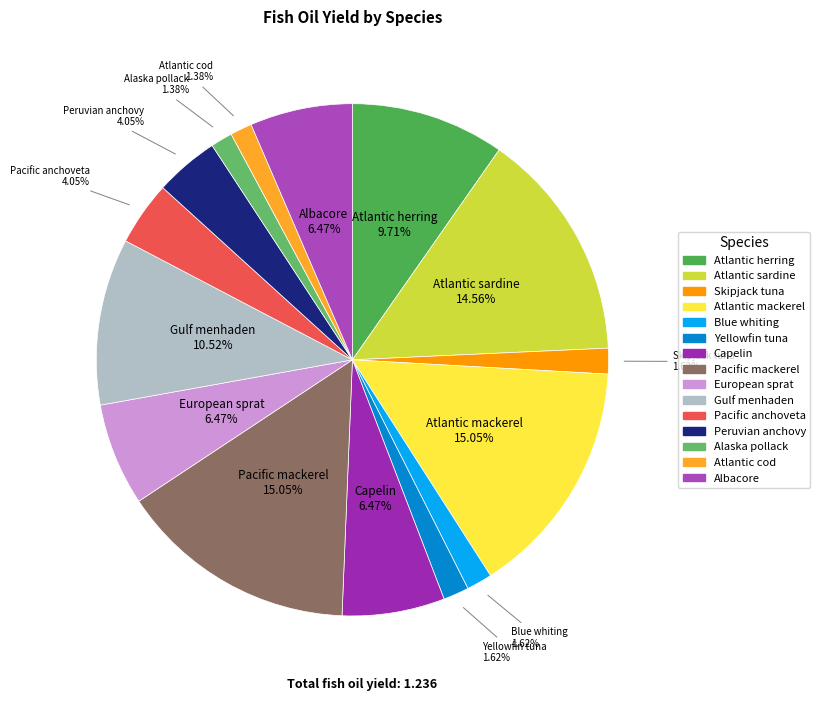

Does Blue whiting account for over 50% of the chart?

No